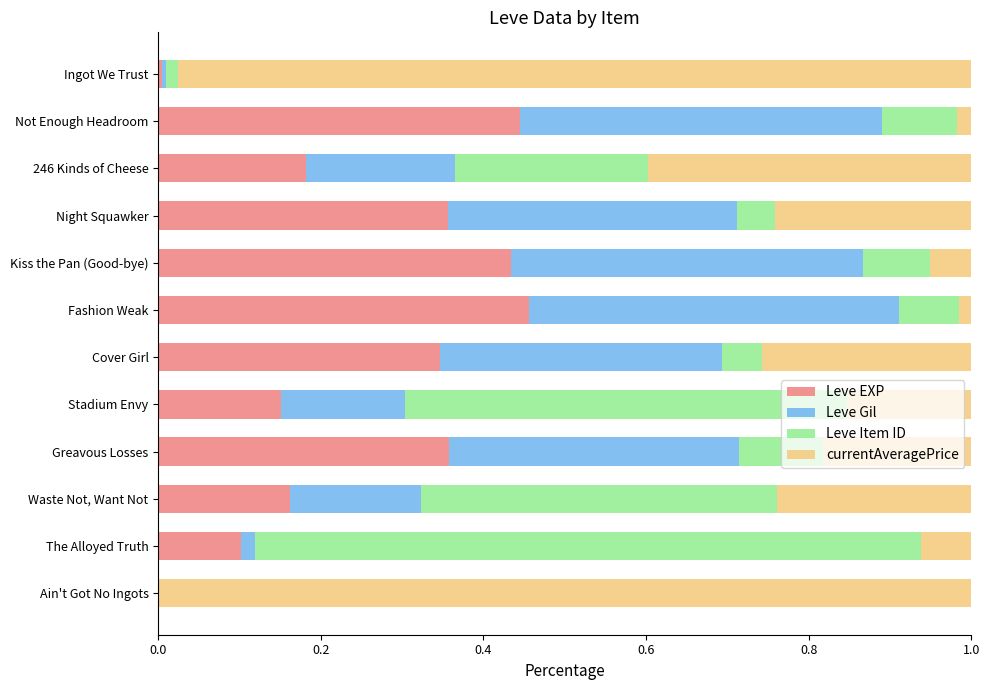

How many series are shown in this chart?

4